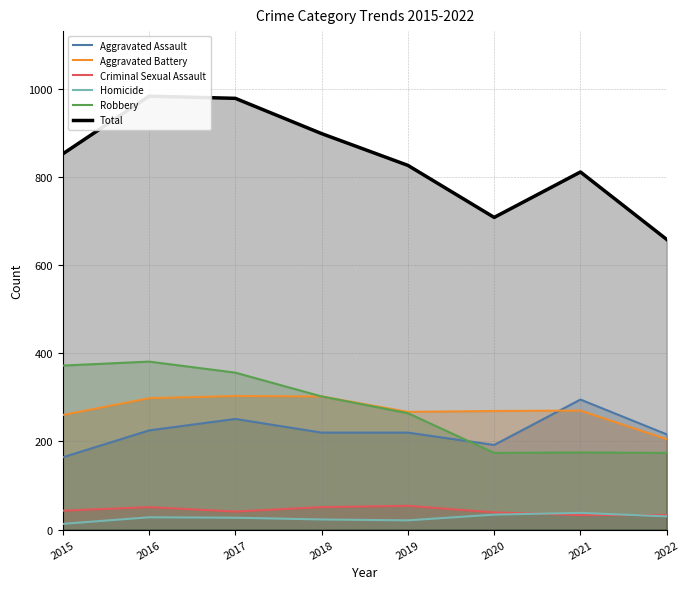

The value of Robbery at 2016 is 381. True or false?

True